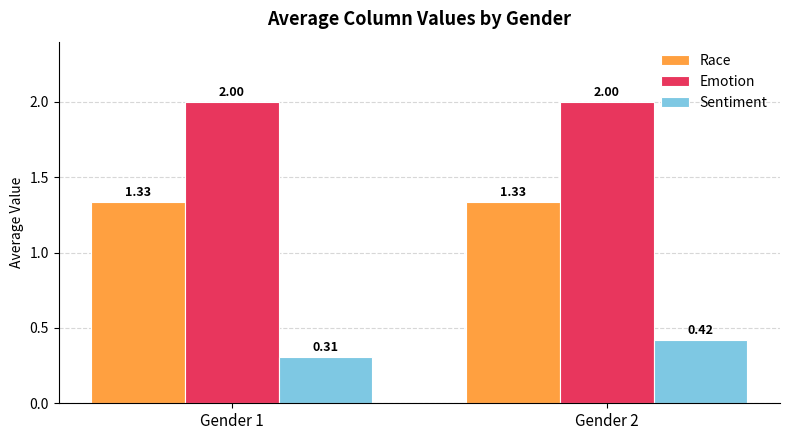

Which category has the lowest value across all series?

Gender 1